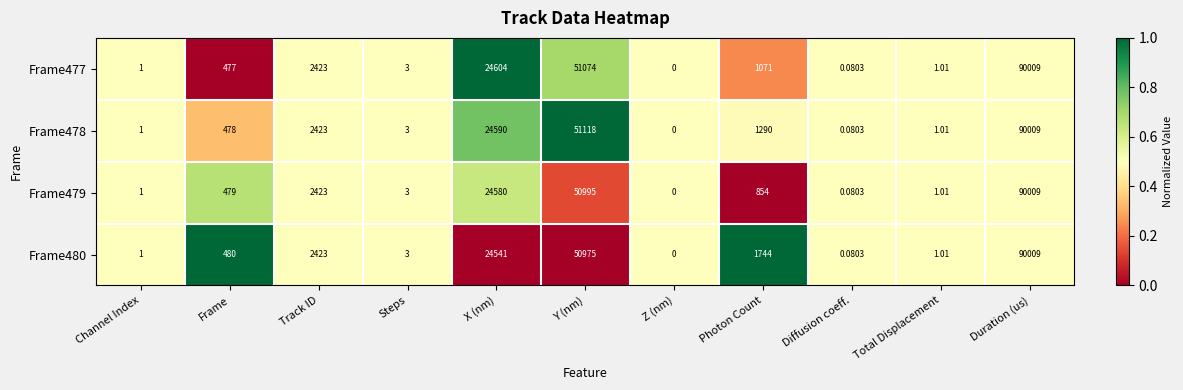

At which label is Frame477 closest to 45004?

Y (nm)